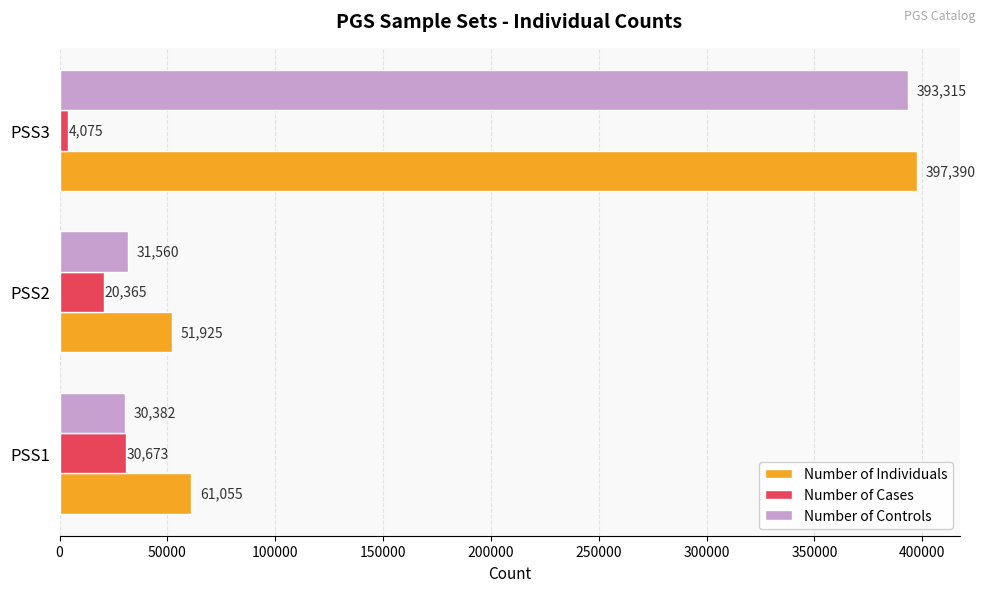

At which category is the sum across all series the highest?

PSS3